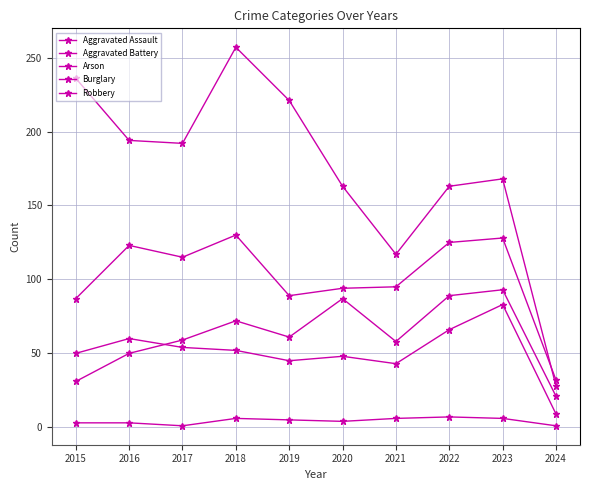

True or false: Arson has more than 0 interior local peaks.

True